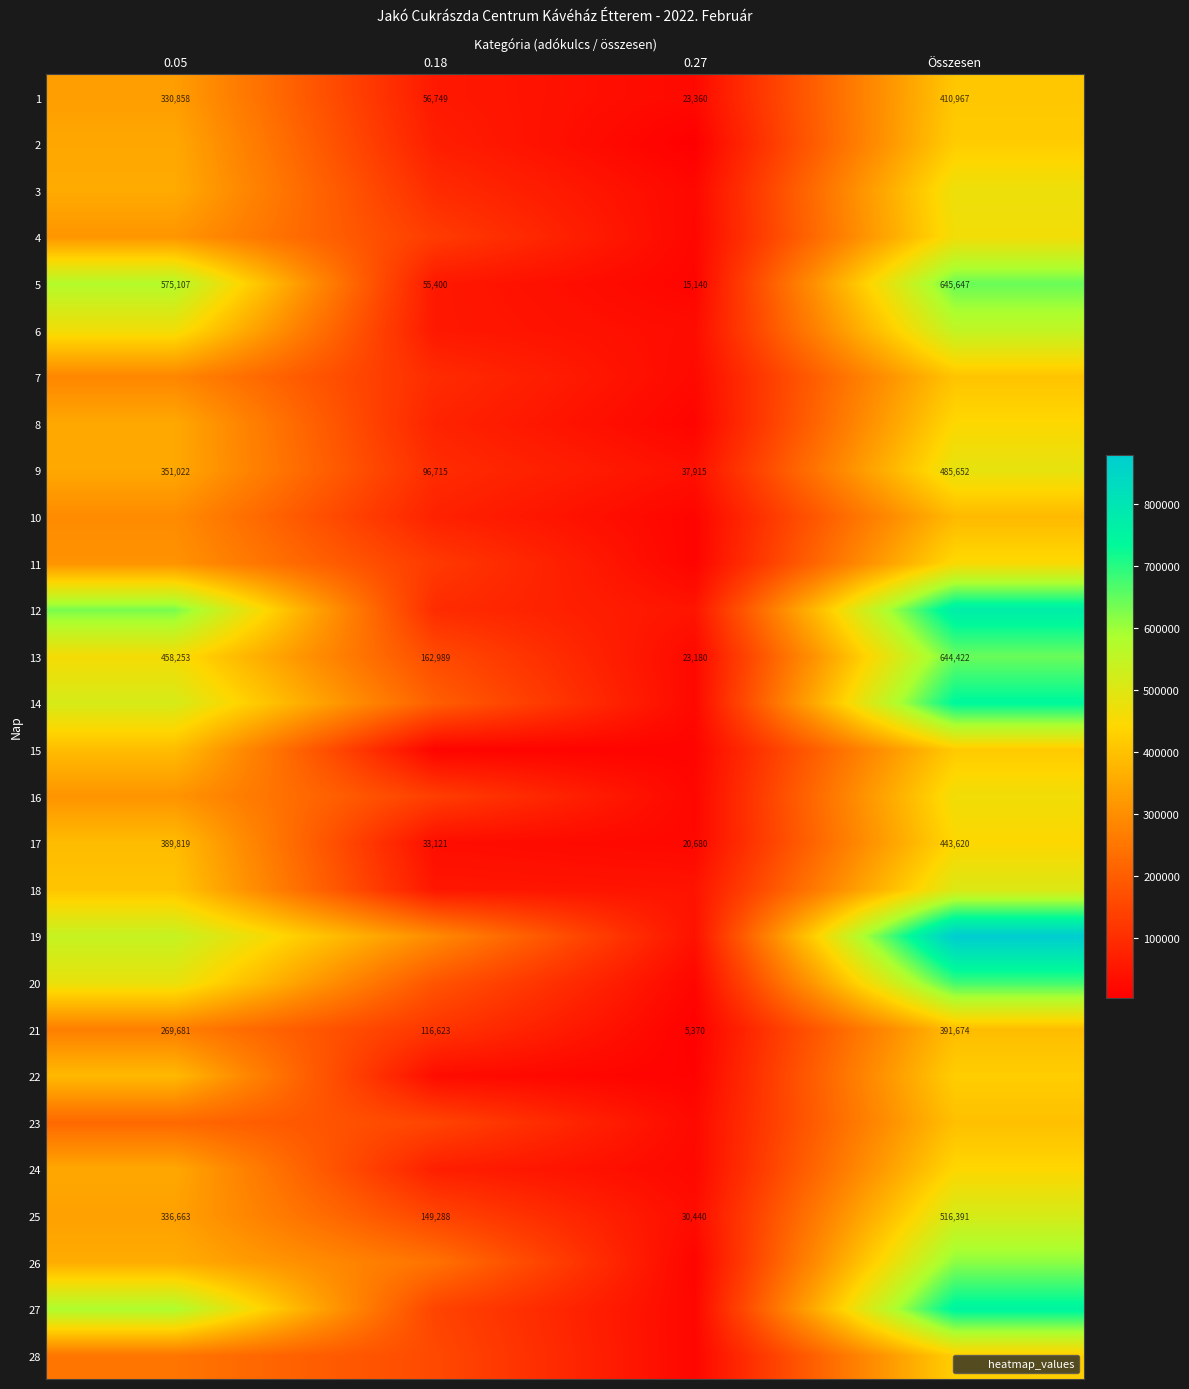

Which has a higher value, 0.05 or Összesen?

Összesen